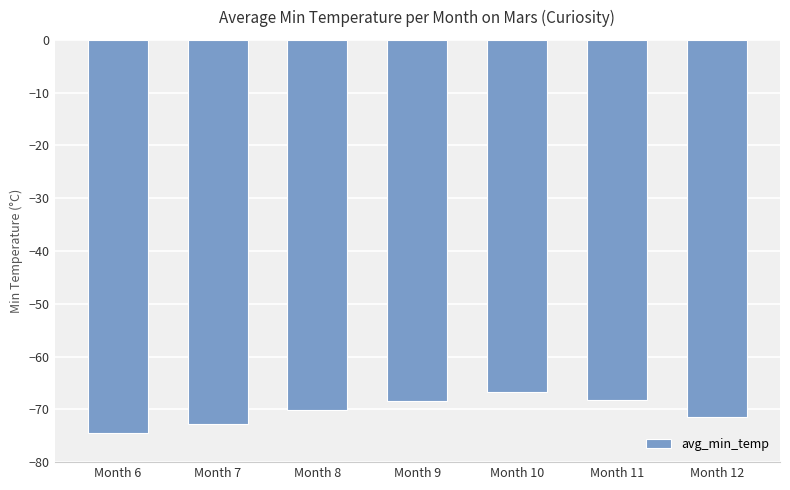

What is the difference between the values at Month 8 and Month 9?

1.7